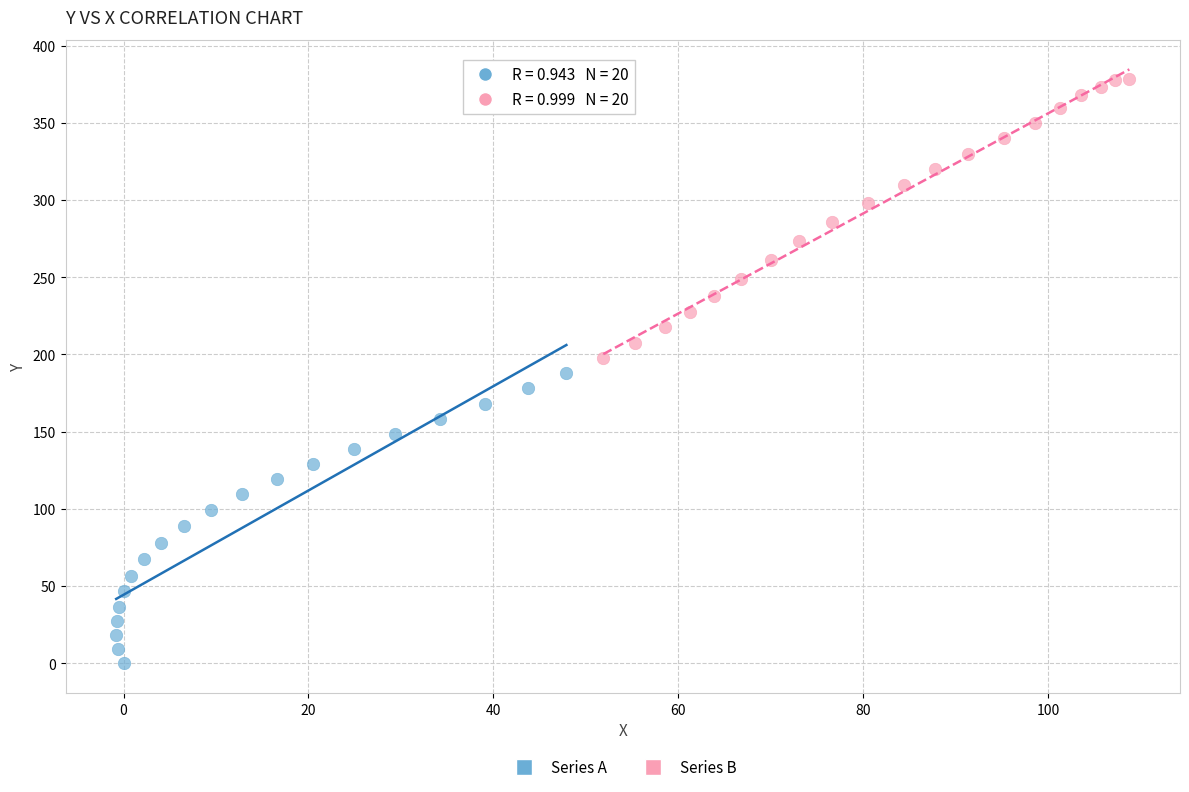

What are all the series names shown in the legend?

Series A, Series B